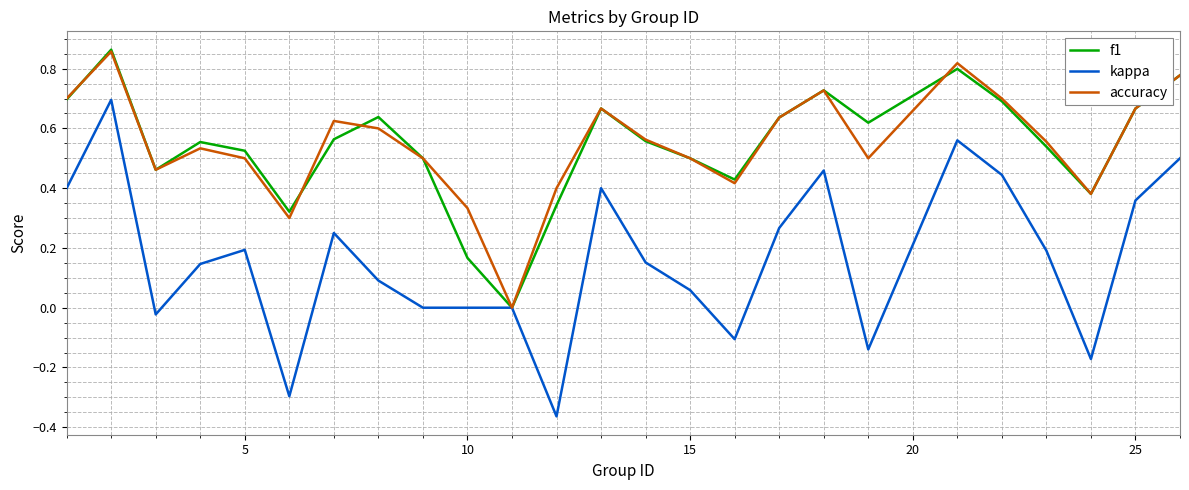

Which series has the largest range (max minus min)?

kappa